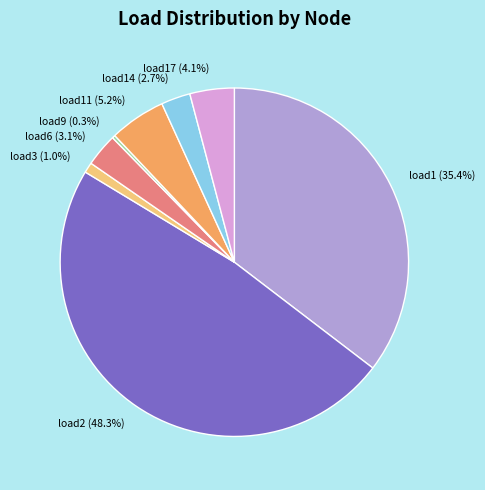

Between load11 (5.2%) and load9 (0.3%), which is larger?

load11 (5.2%)